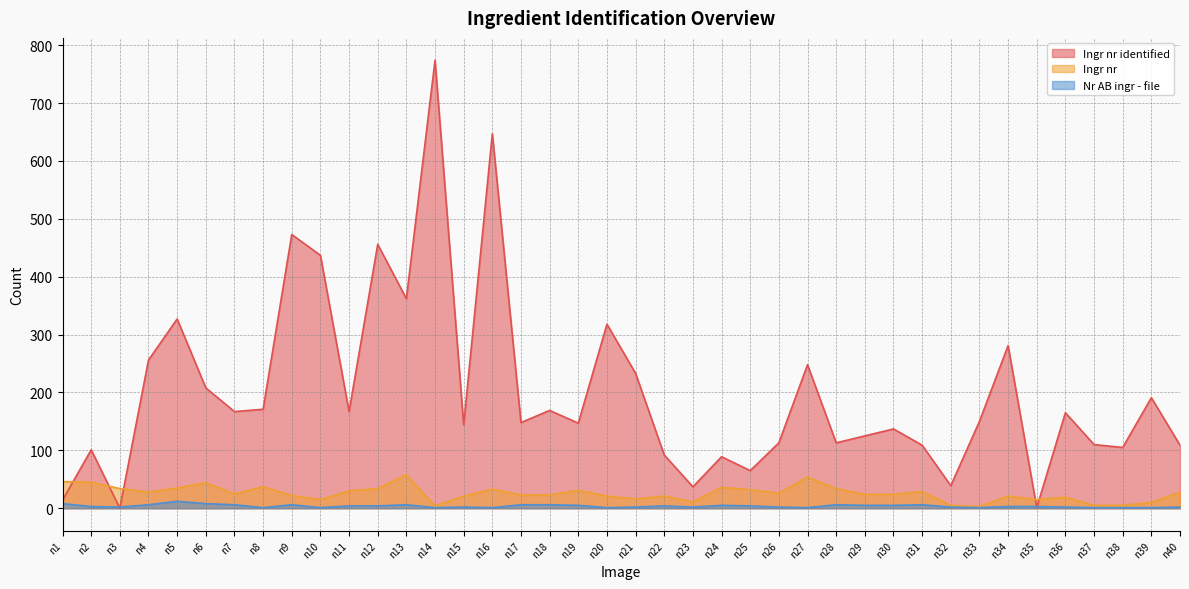

Between n32 and n24, which is larger?

n24